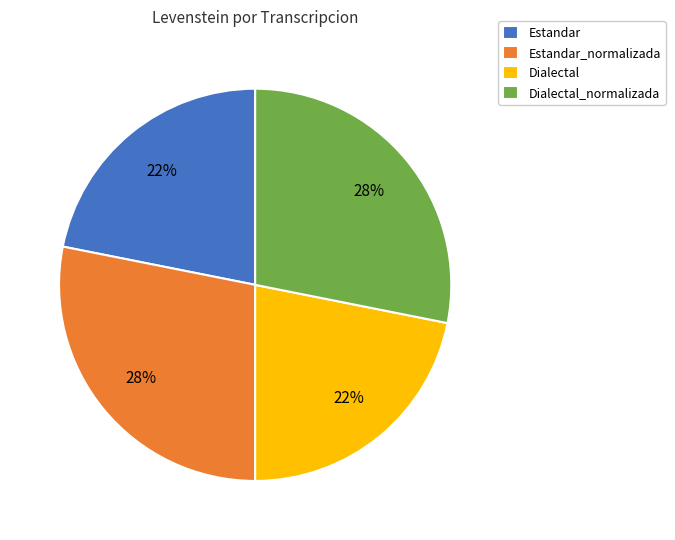

Is the sum of Dialectal and Estandar greater than half?

No